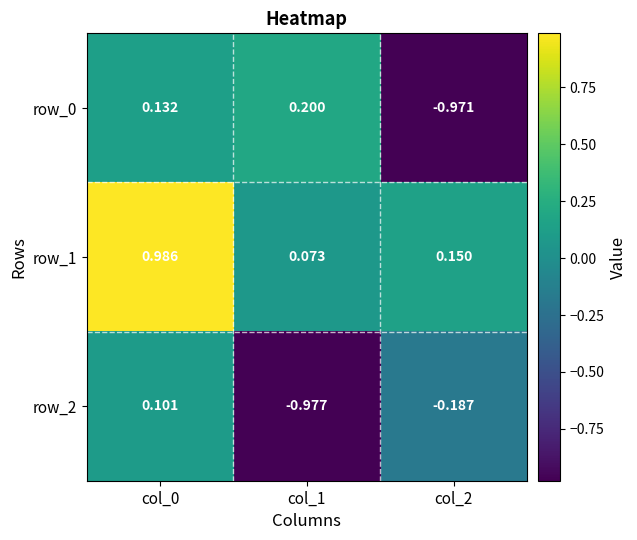

Is the value of row_0 at col_1 greater than the value of row_1 at col_1?

Yes